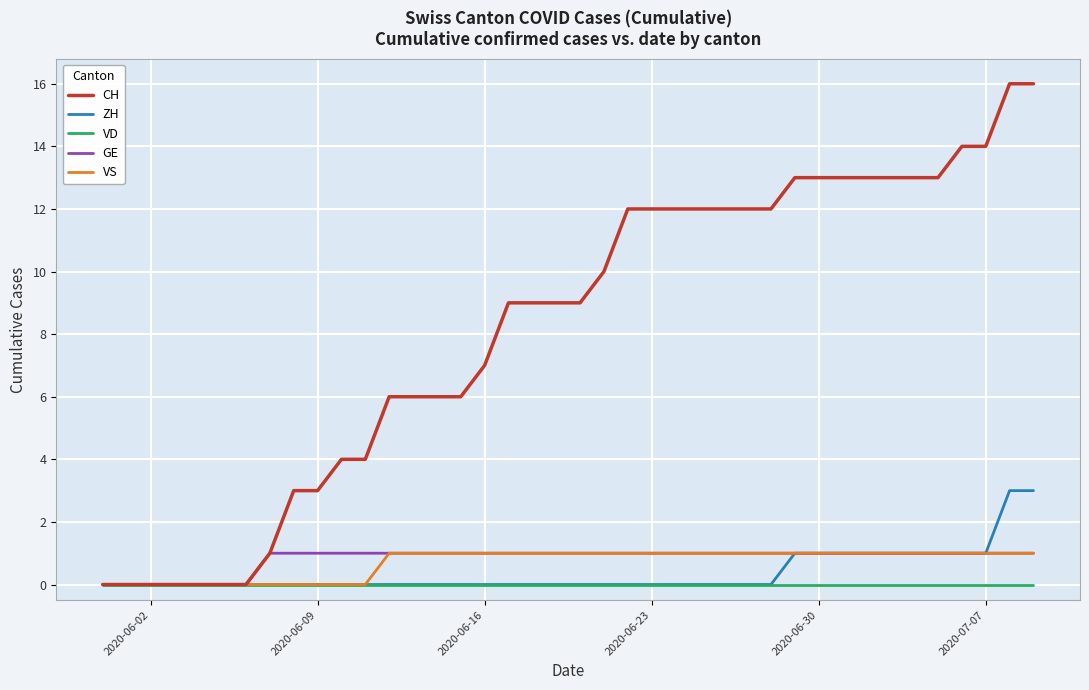

Does the chart have visible grid lines?

Yes